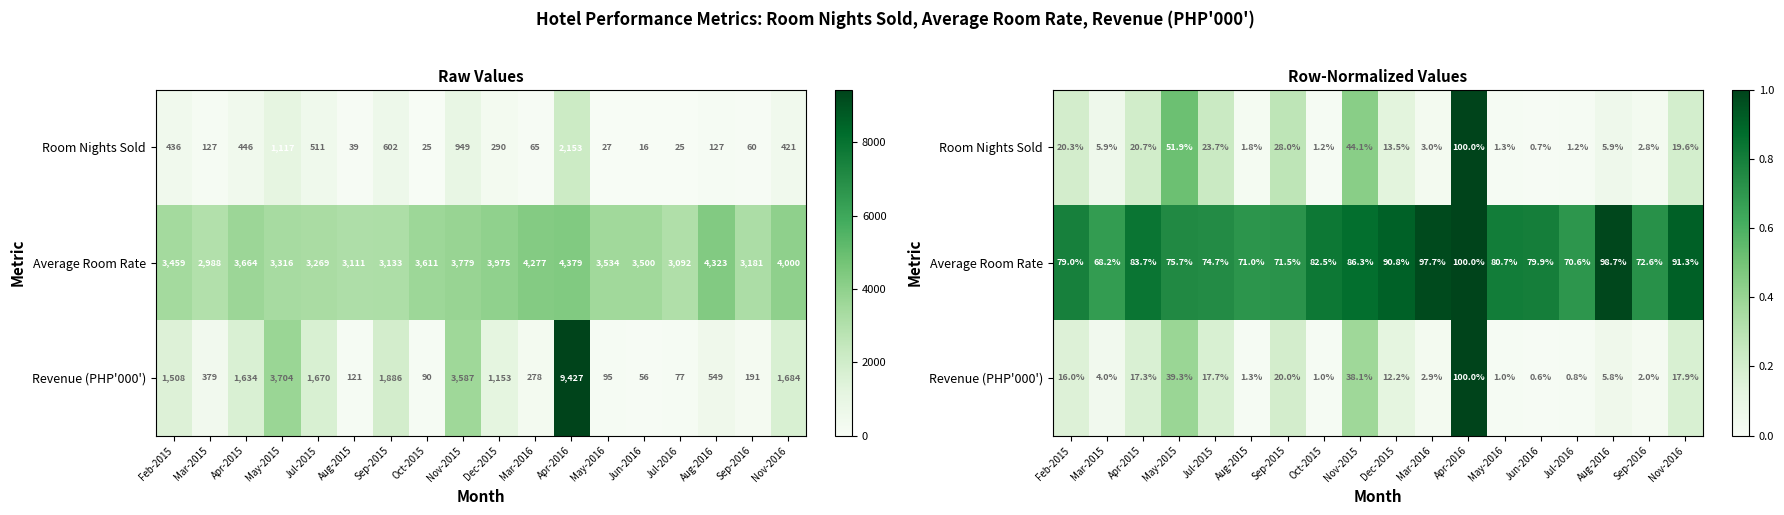

Which series has the largest total across all categories?

Average Room Rate